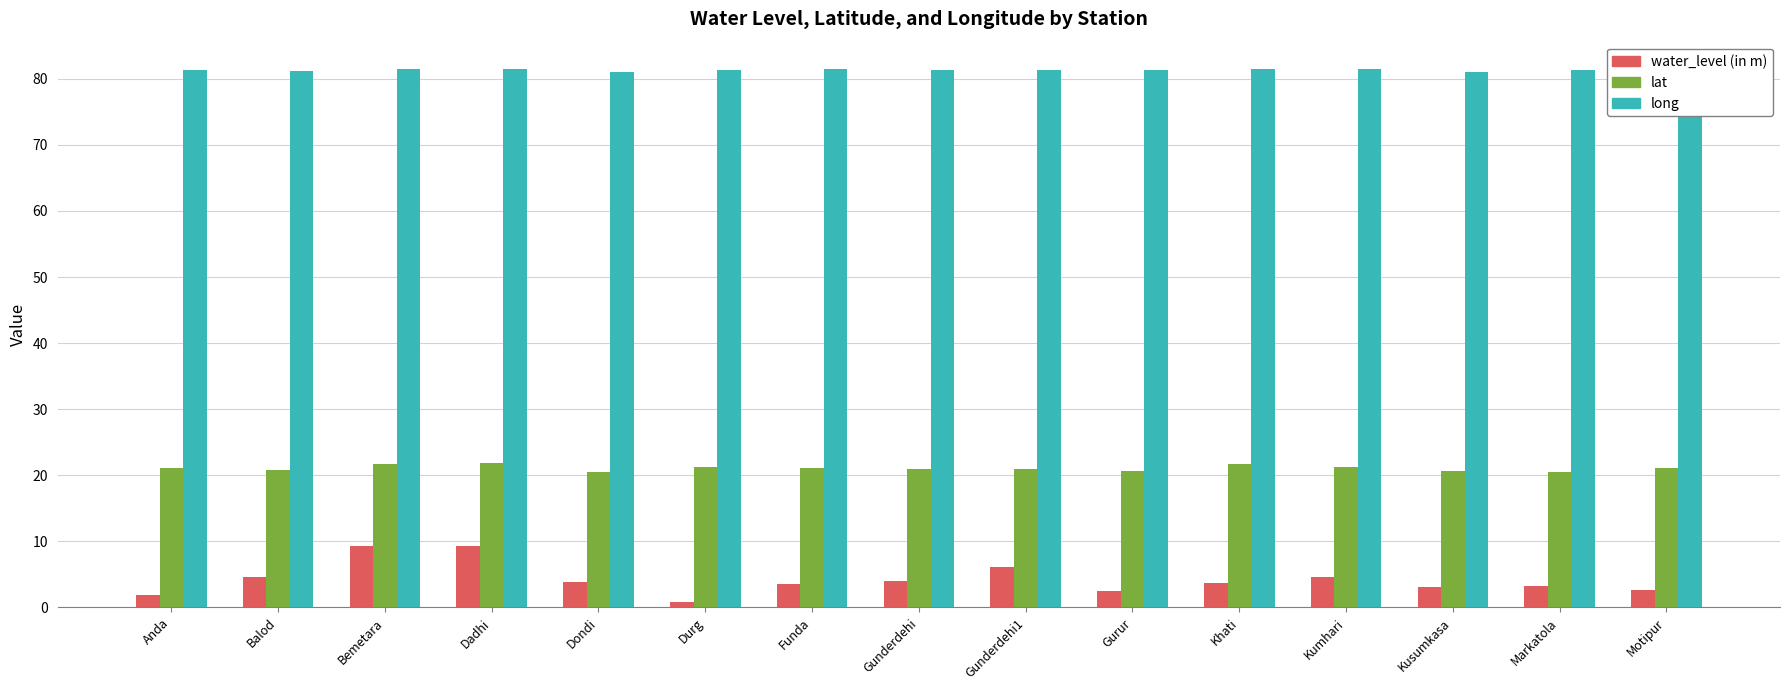

What is the difference between the maximum and minimum values in the water_level (in m) series?

8.5